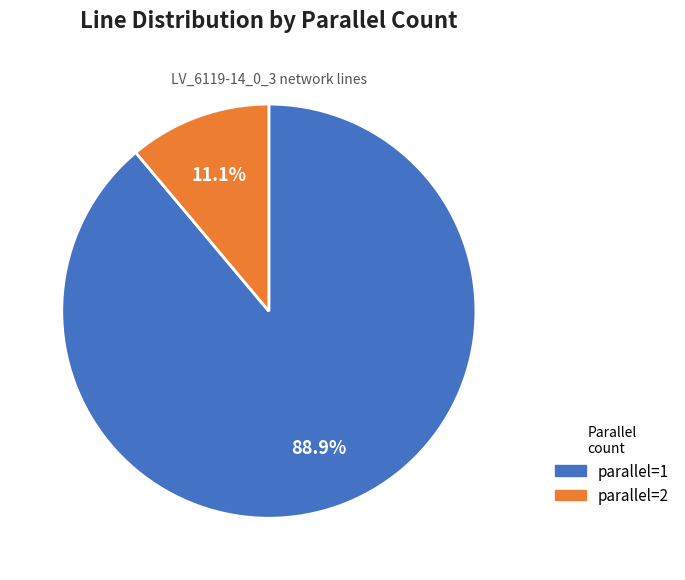

Which category has the smallest portion of the pie?

parallel=2